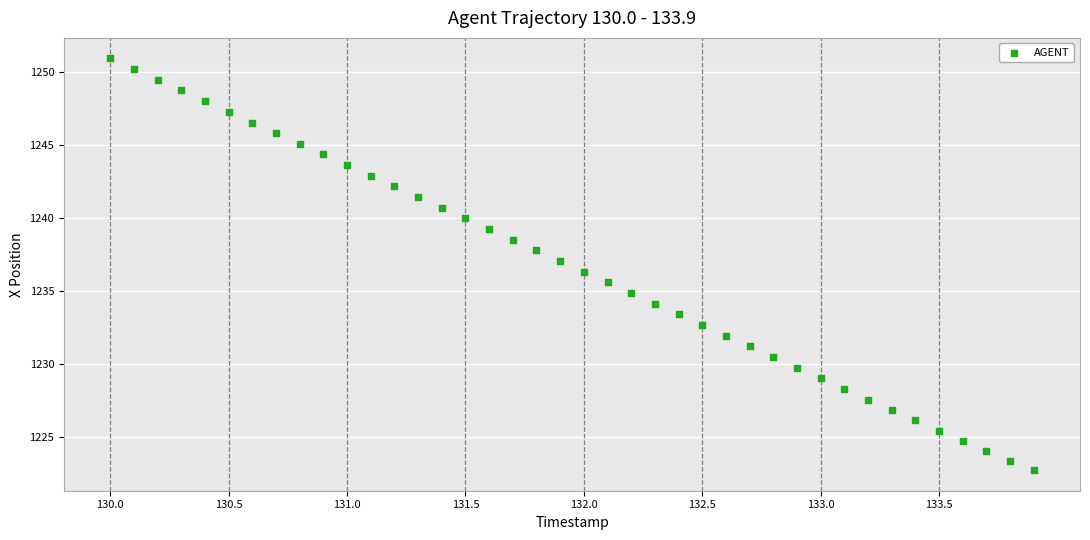

What is the range of X values (max minus min)?

3.9